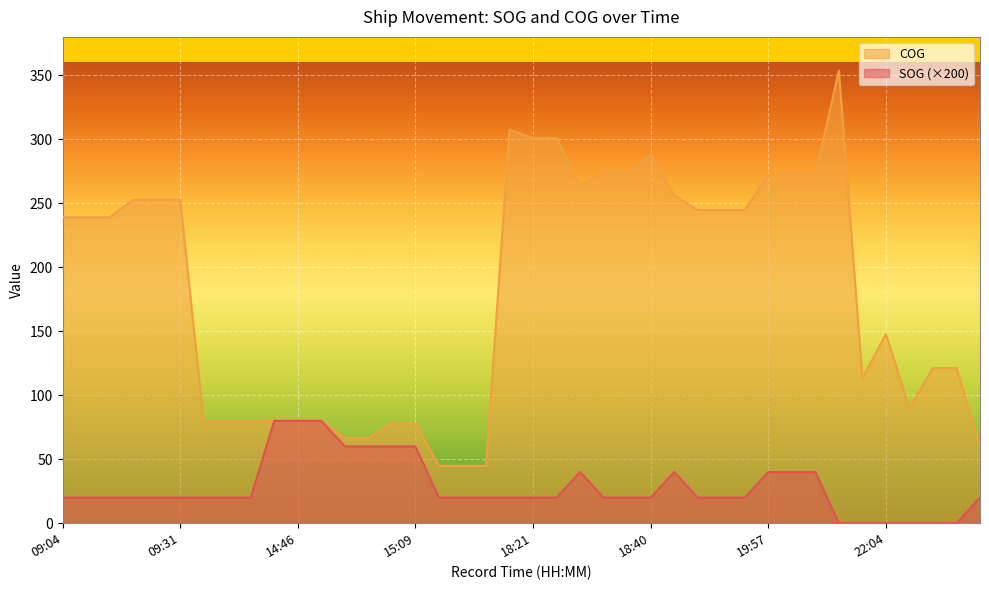

At which category does COG reach its first local peak?

18:15